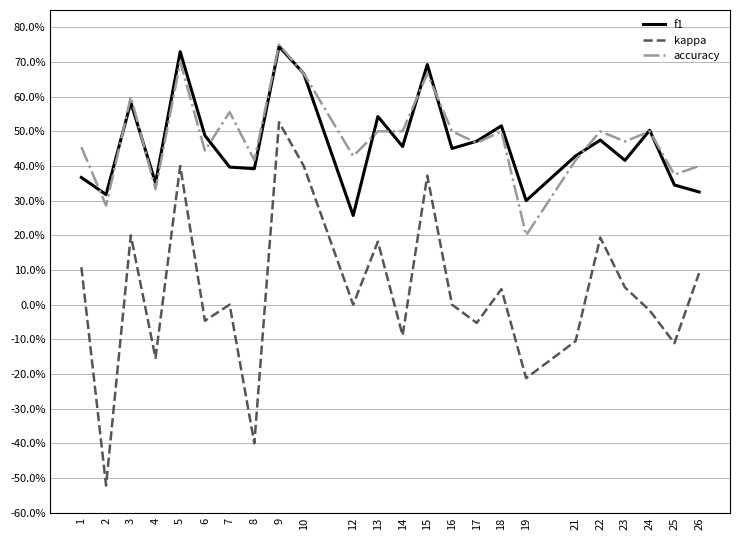

What are all the series names shown in the legend?

f1, kappa, accuracy